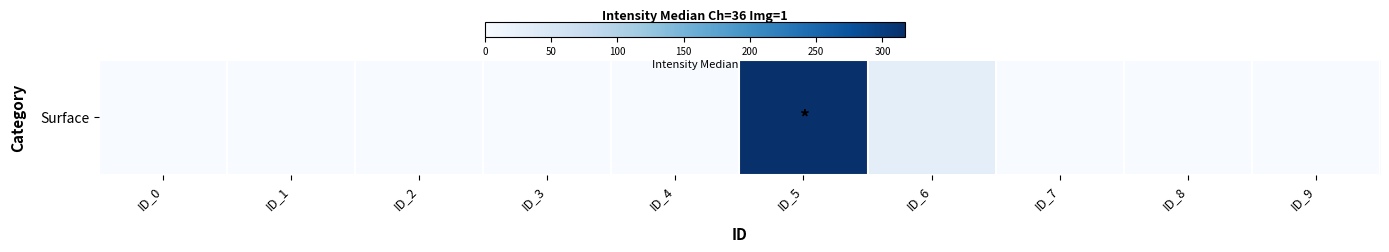

Is it true that the value at ID_5 is 317.0?

True